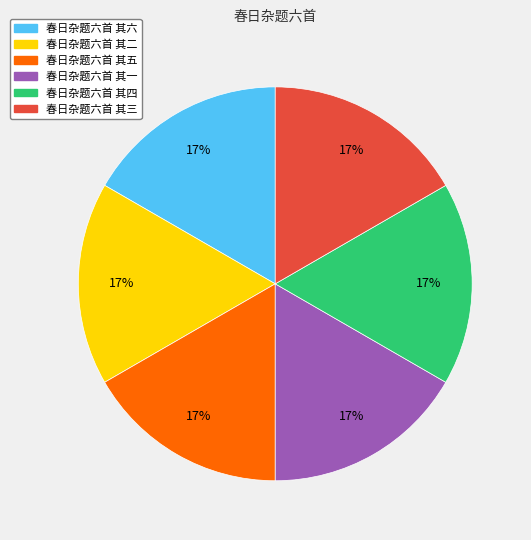

To the nearest percent, what is the combined percentage of 春日杂题六首 其三 and 春日杂题六首 其一?

33%